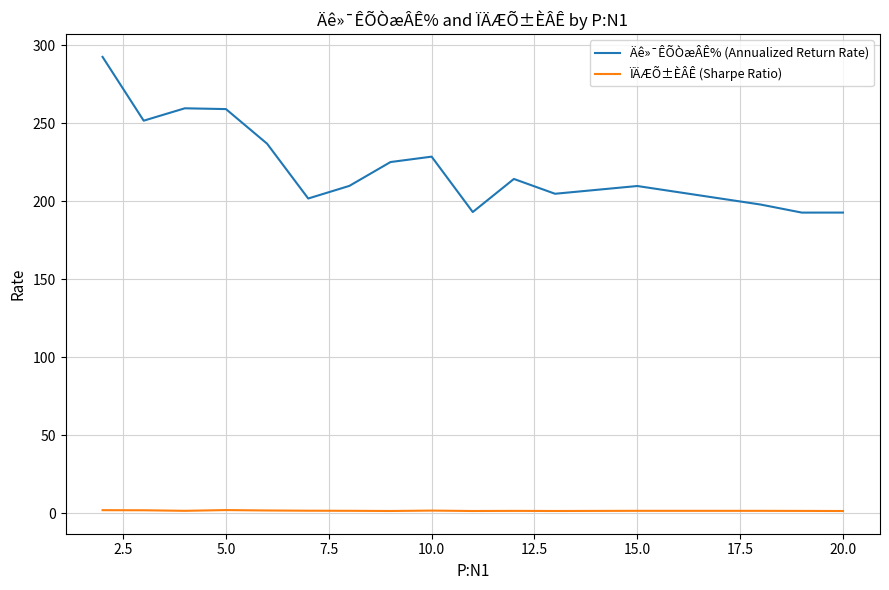

True or false: ÏÄÆÕ±ÈÂÊ (Sharpe Ratio) and Äê»¯ÊÕÒæÂÊ% (Annualized Return Rate) cross at least once.

False